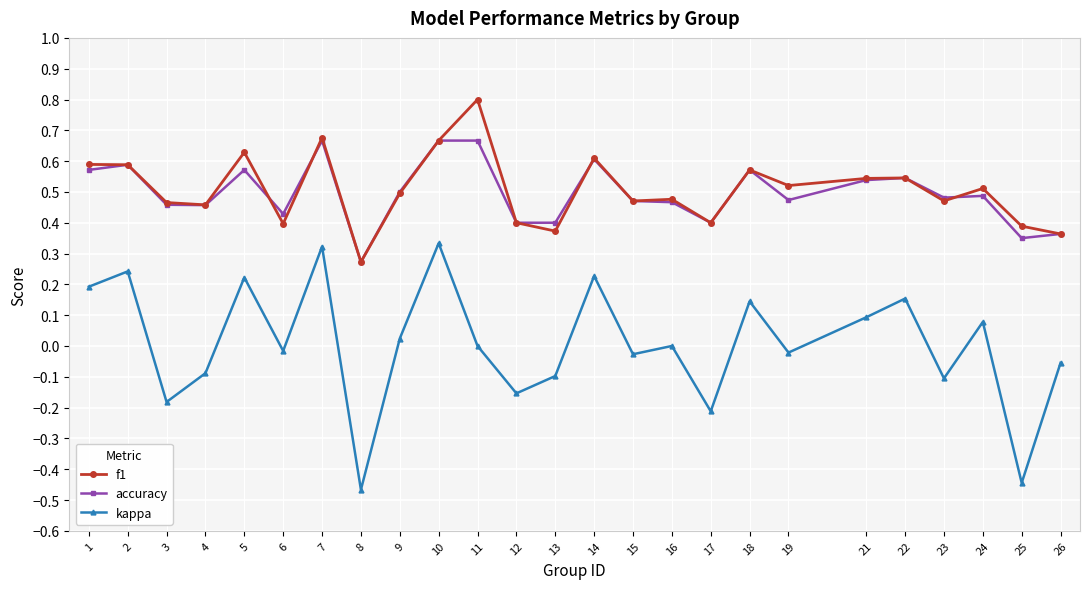

What are all the series names shown in the legend?

f1, accuracy, kappa